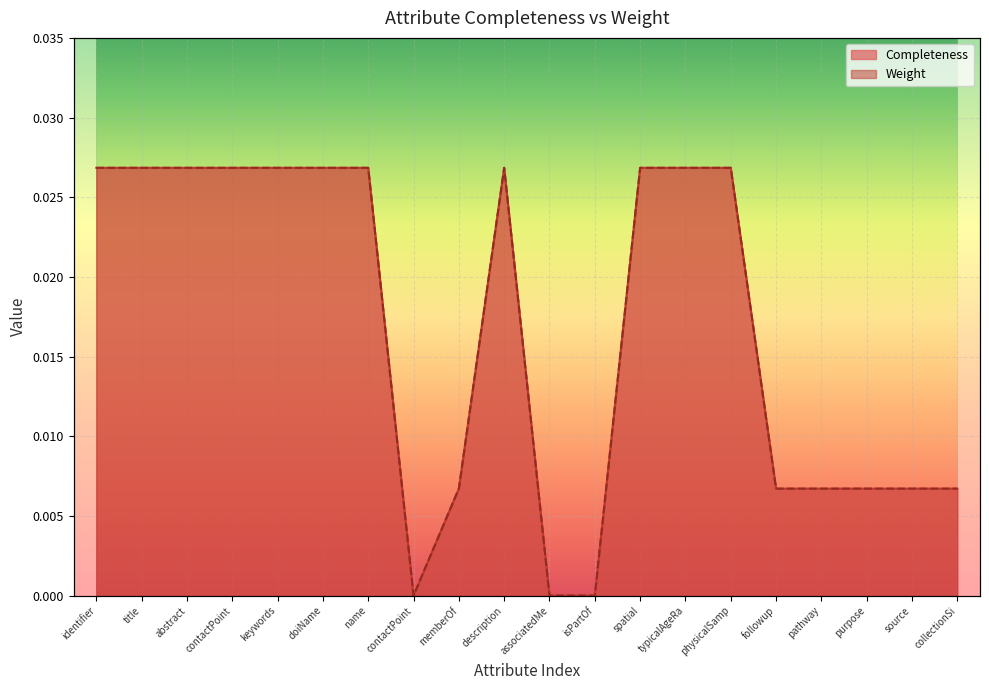

True or false: Weight and Completeness intersect in this chart.

False